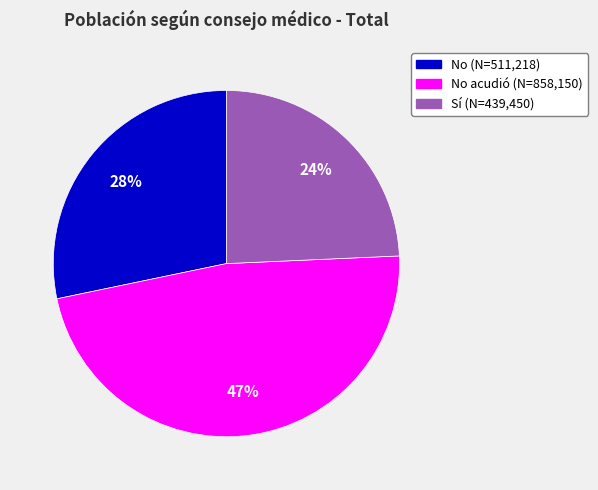

To the nearest percent, what is the difference between the largest and smallest slice percentages?

23%